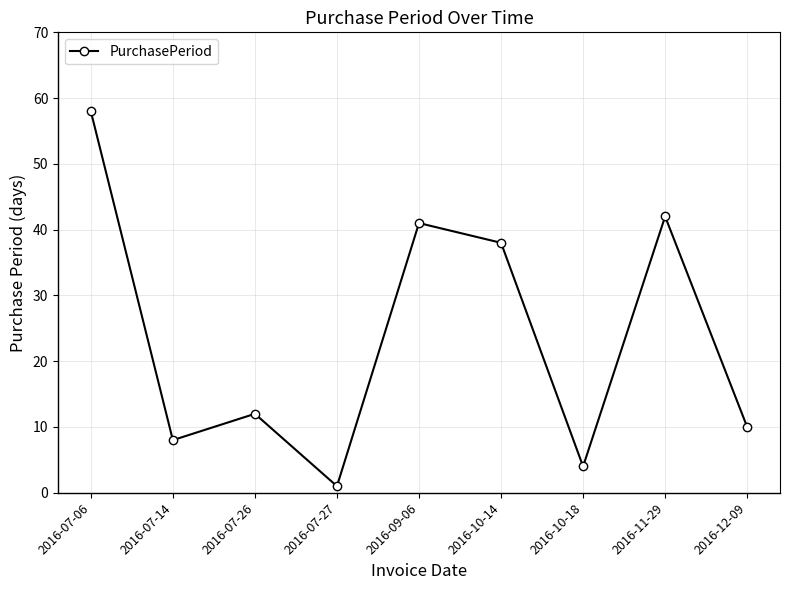

The chart shows a value of 1 at 2016-07-27. True or false?

True